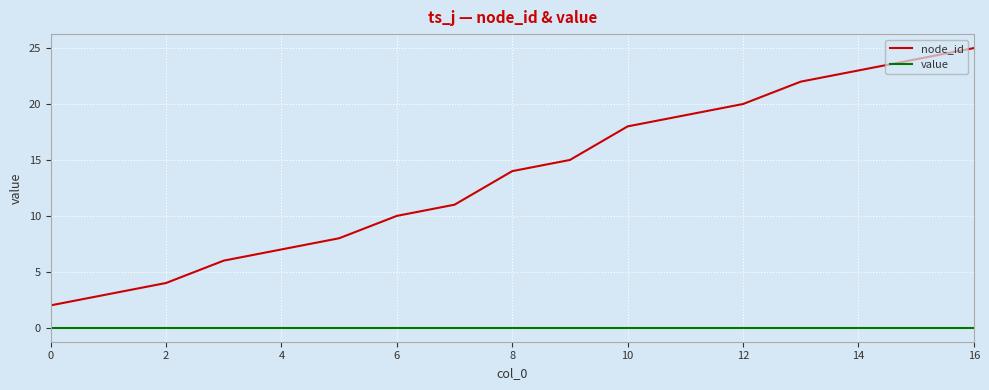

Which series has the widest spread of values?

node_id